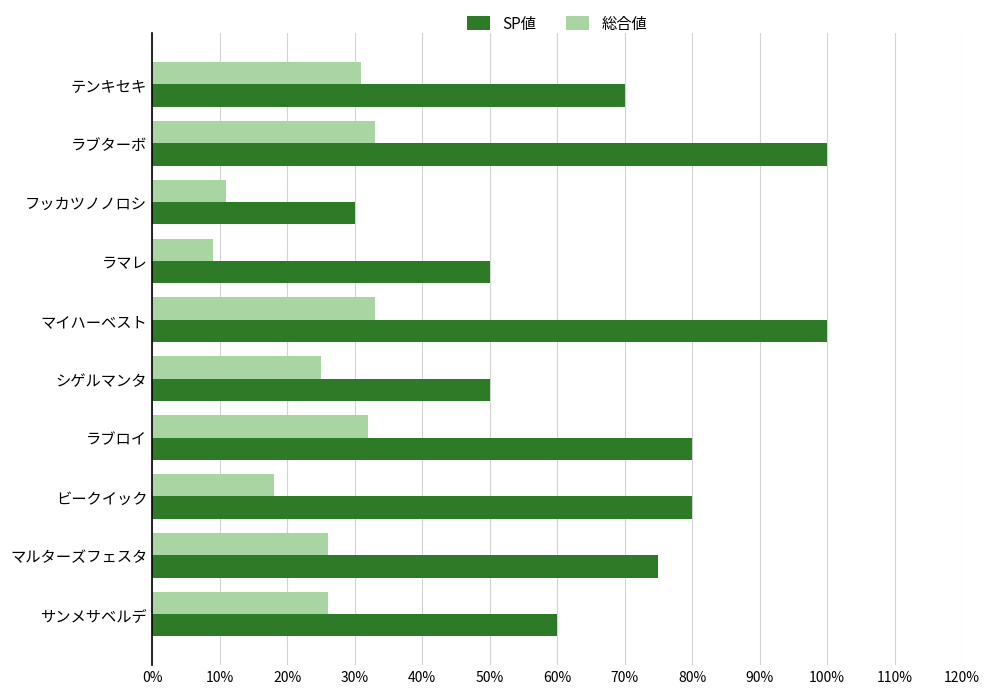

What are all the series names shown in the legend?

SP値, 総合値